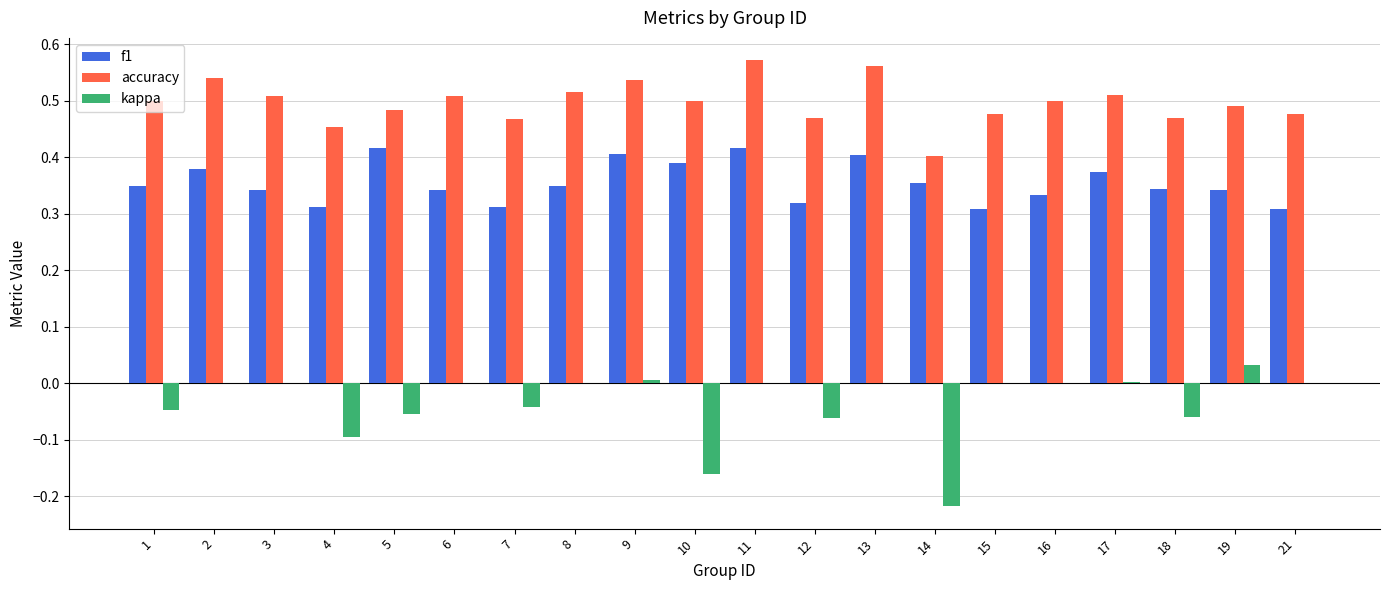

Count the accuracy values in the range 0 to 1.

20